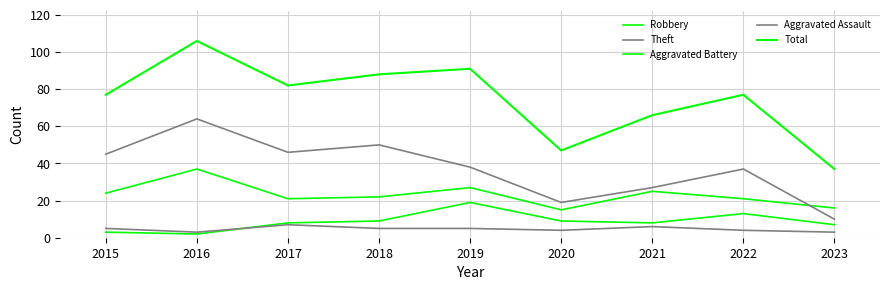

How many lines are shown in the chart?

5